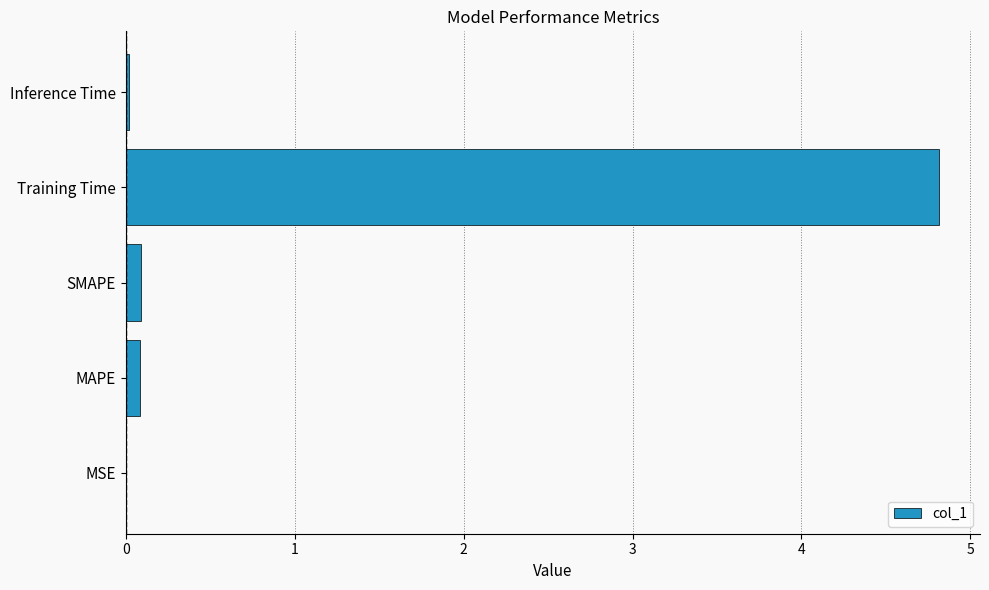

The chart shows a value of 8.4 at Training Time. True or false?

False